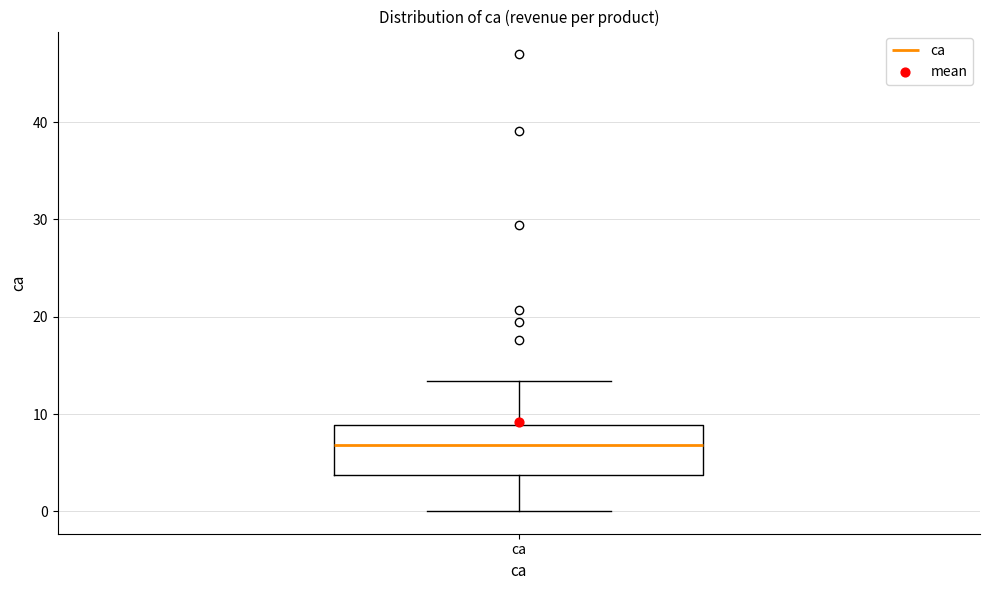

Read this box plot against the y-axis: the position of the median line, the range covered by the box, and the ends of both whiskers. The values are not printed on the chart, so give them approximately, as read against the axis.

median 7, box 4 to 9, whiskers 0 to 13